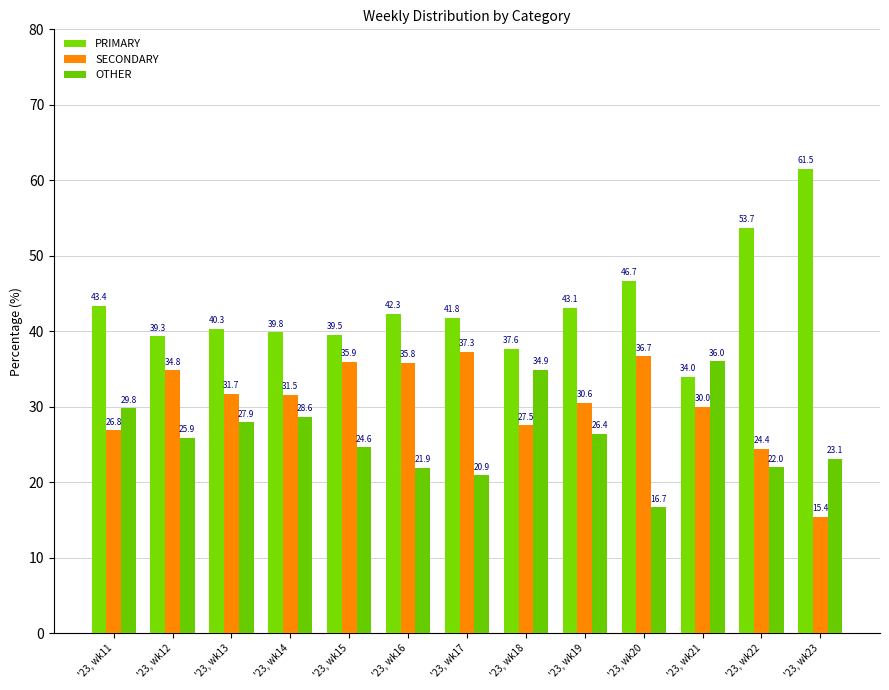

Which category has the highest value in the SECONDARY series?

'23, wk17